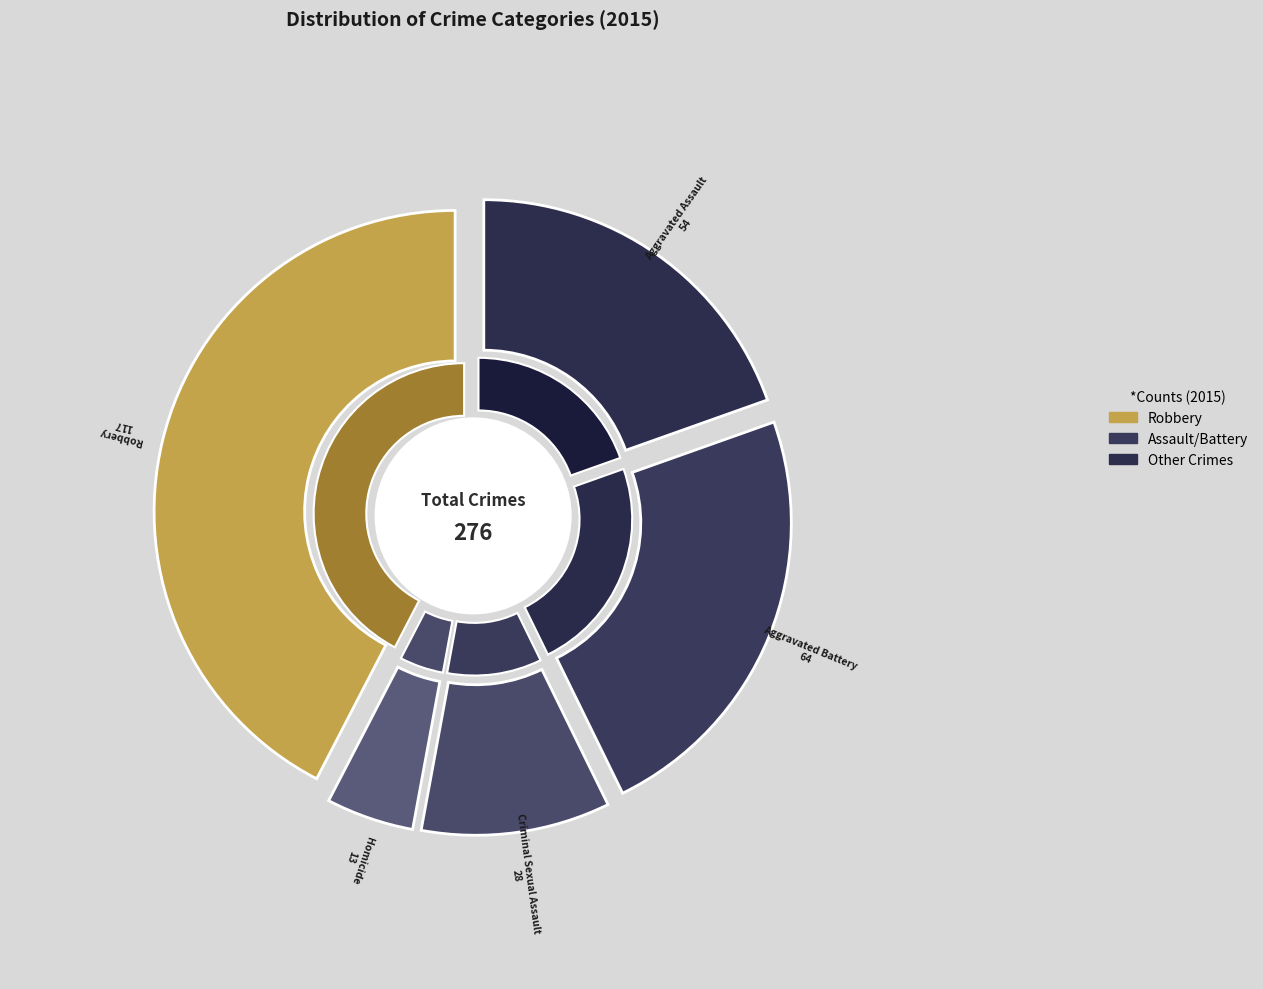

True or false: Aggravated Assault accounts for 20% of the total.

True